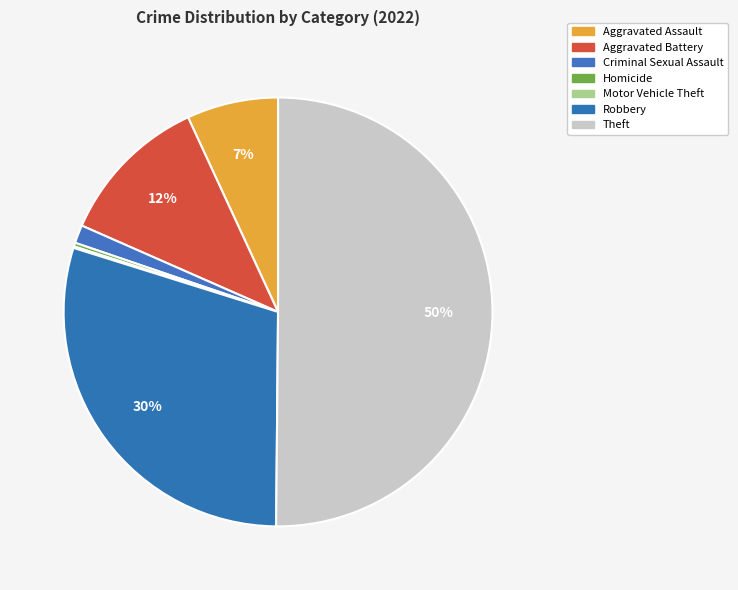

What percentage is the Theft slice, to the nearest percent?

50%